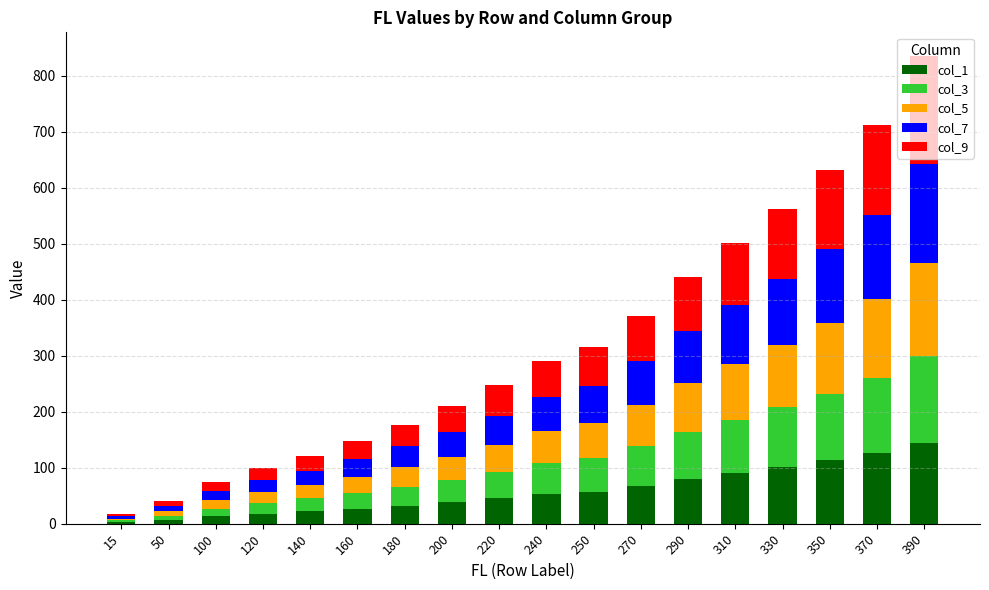

Is it true that col_1 equals 101 at 330?

True